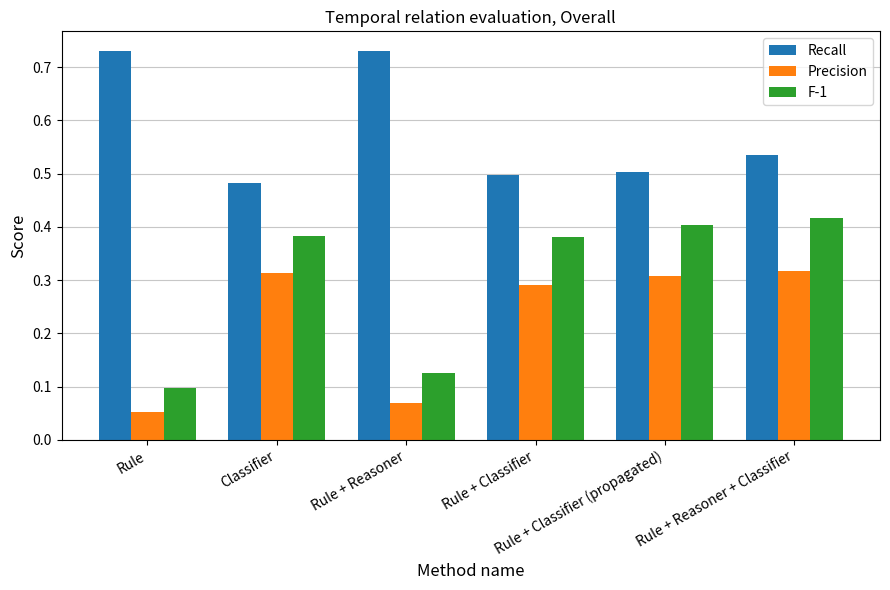

What is the sum of all Precision values?

1.4